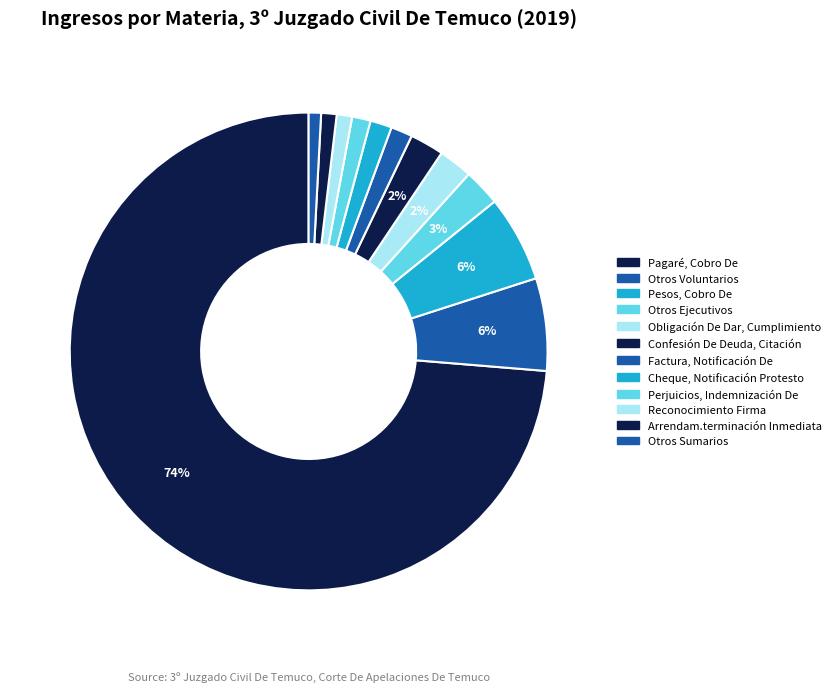

To the nearest percent, what percentage of the pie is Cheque, Notificación Protesto?

1%